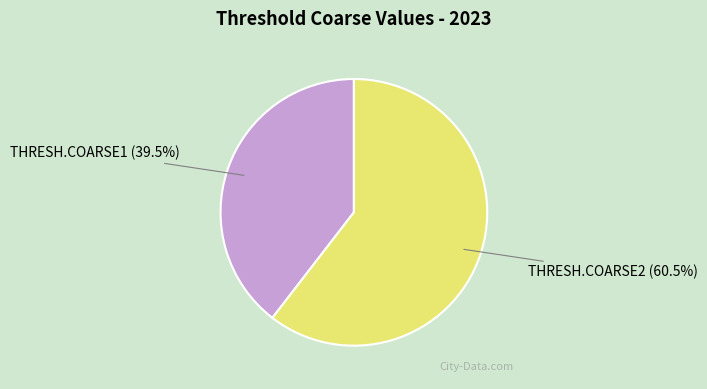

To the nearest percent, what is the average slice percentage?

50%